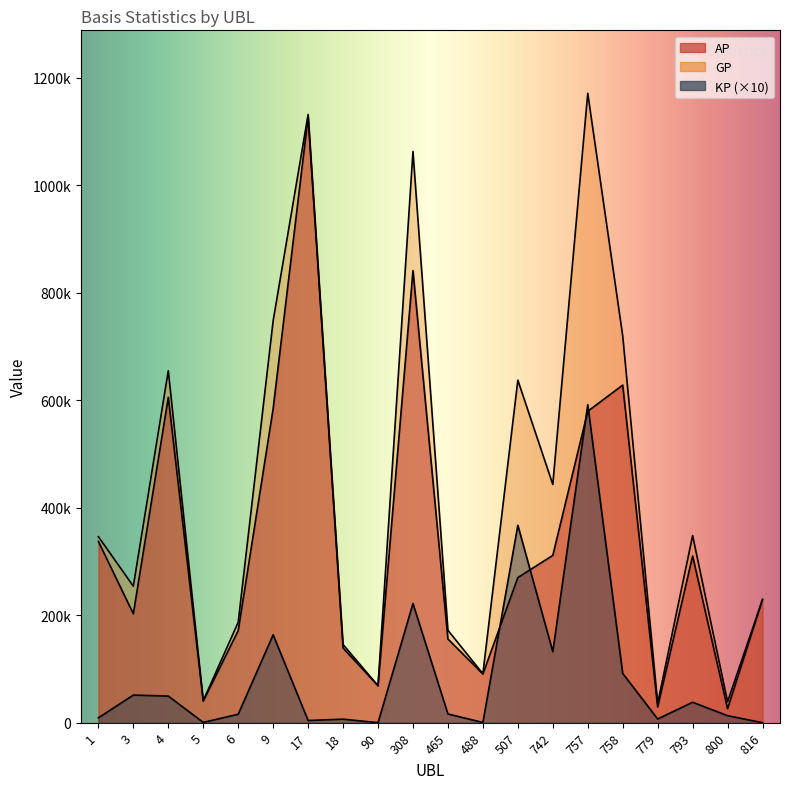

The AP series shows 1127281.0 at 17. True or false?

True